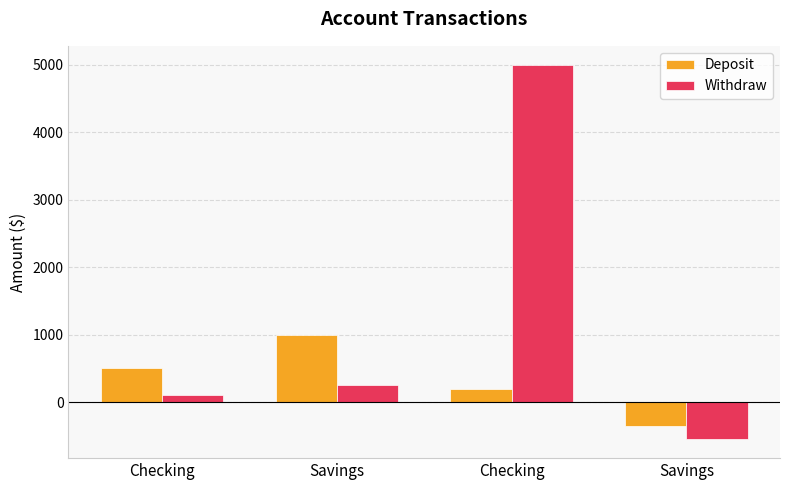

How many bars are there in total?

8